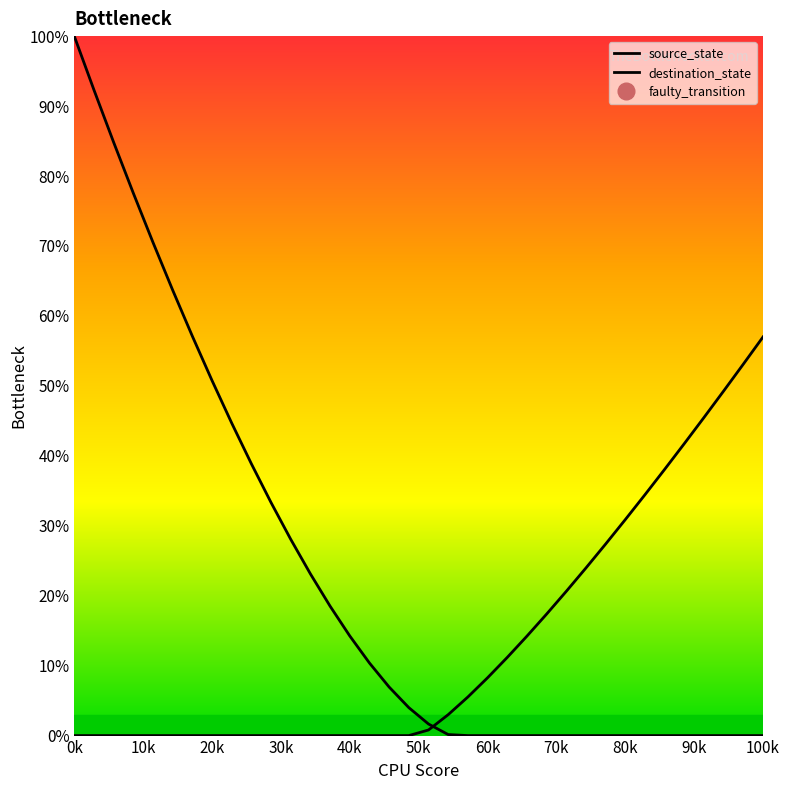

Is it true that source_state equals 83.9 at 20k?

False